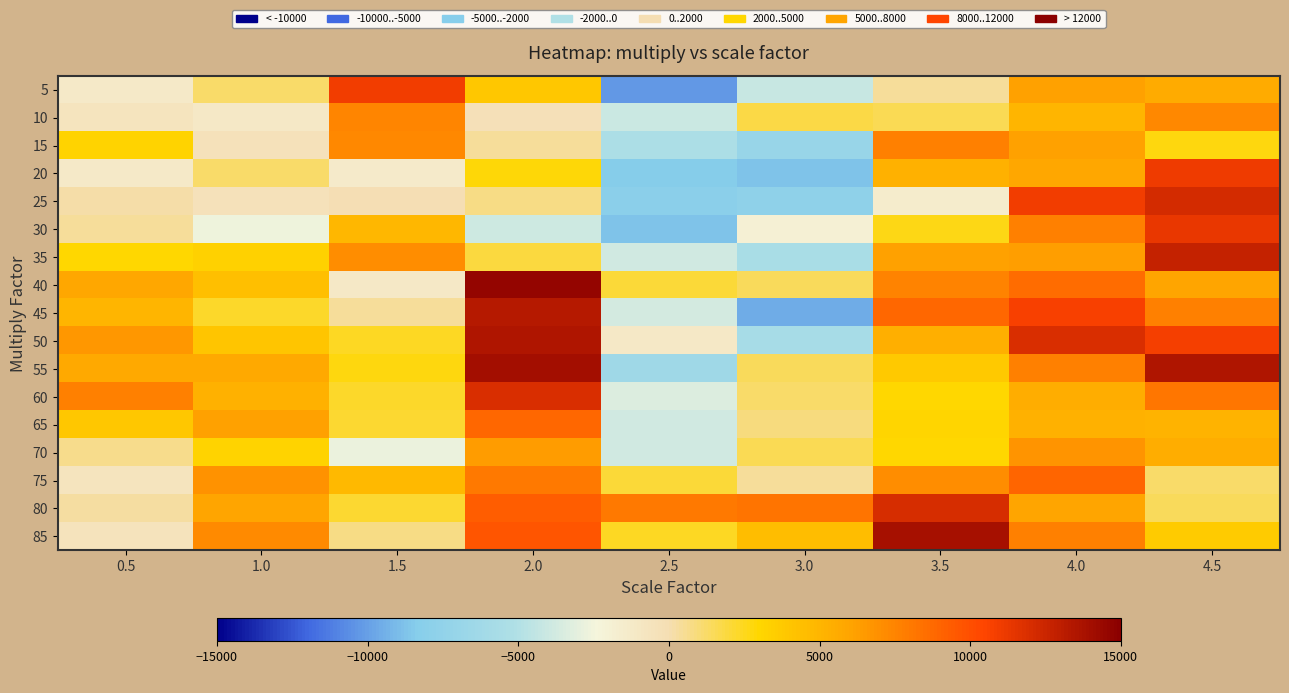

What is the difference between the highest and lowest values at 3.0?

17874